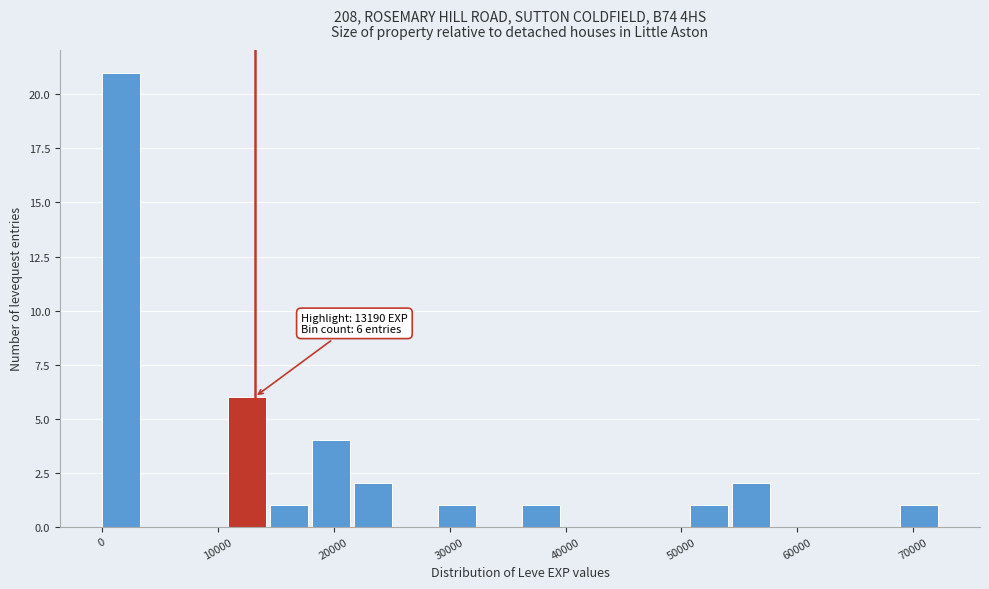

Read against the x-axis, roughly where is the centre of the tallest bar?

2000